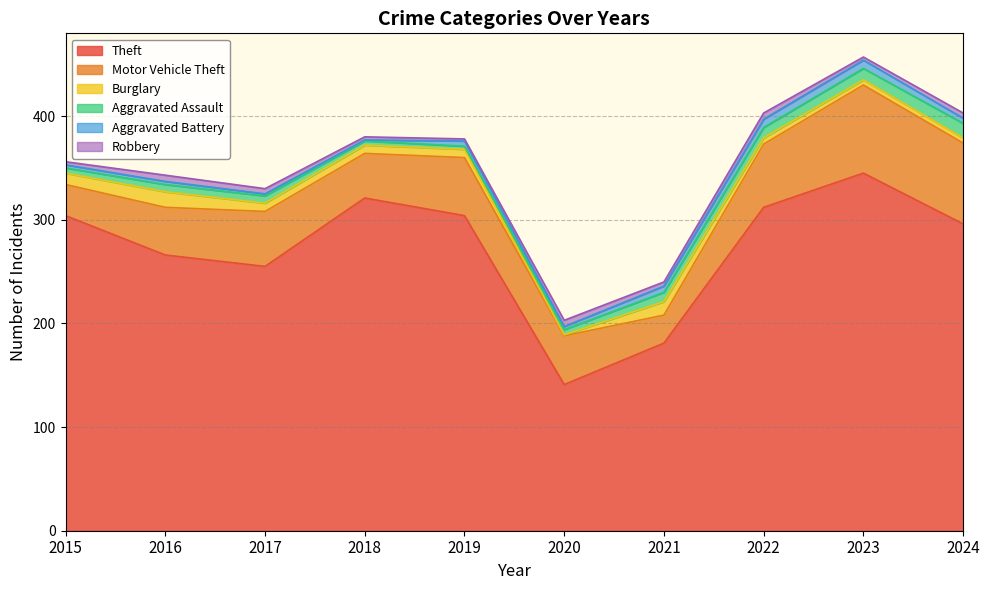

Reading right to left, what are all the values shown in this chart?

Theft: 2024=296	2023=345	2022=312	2021=181	2020=141	2019=304	2018=321	2017=255	2016=266	2015=304
Motor Vehicle Theft: 2024=78	2023=85	2022=61	2021=27	2020=47	2019=56	2018=43	2017=53	2016=46	2015=30
Burglary: 2024=5	2023=5	2022=6	2021=13	2020=1	2019=8	2018=8	2017=8	2016=15	2015=11
Aggravated Assault: 2024=14	2023=11	2022=10	2021=9	2020=5	2019=3	2018=4	2017=7	2016=7	2015=5
Aggravated Battery: 2024=5	2023=8	2022=8	2021=6	2020=3	2019=5	2018=1	2017=2	2016=3	2015=3
Robbery: 2024=5	2023=3	2022=6	2021=4	2020=6	2019=2	2018=3	2017=5	2016=6	2015=3